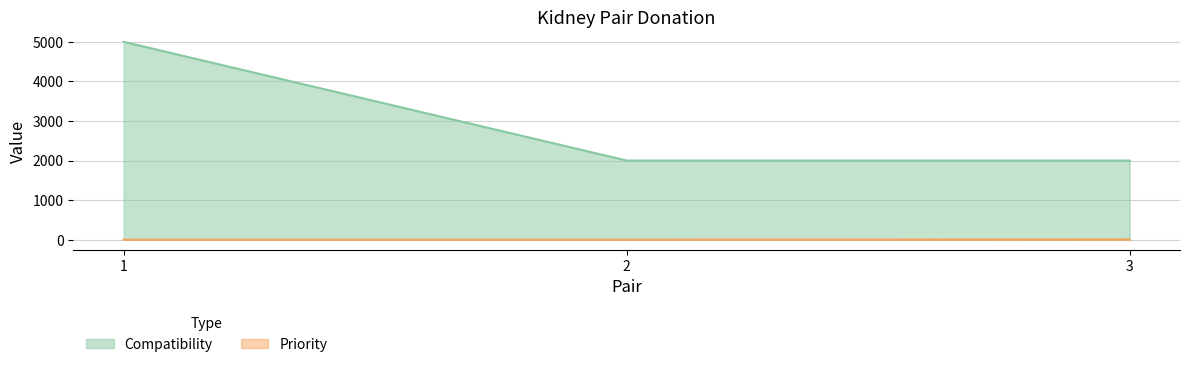

At which category is the sum across all series the highest?

1